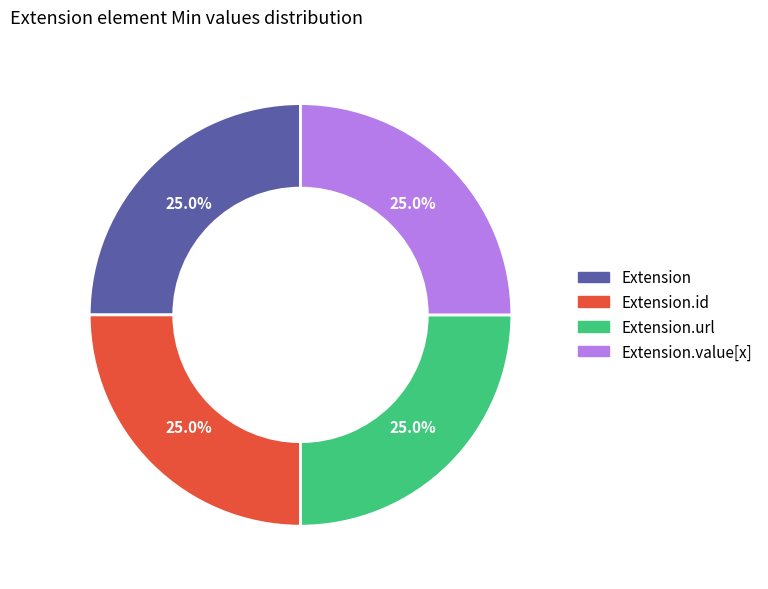

Is there any slice that represents more than half of the pie?

No